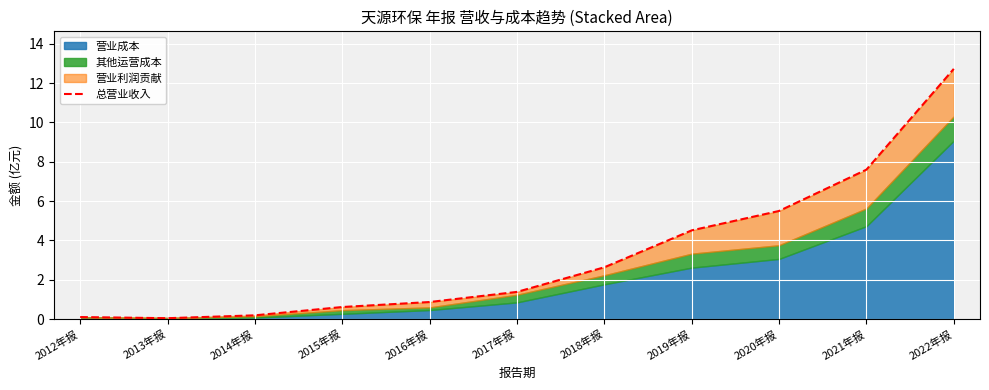

How many points are lower than both their immediate neighbors (excluding endpoints)?

1